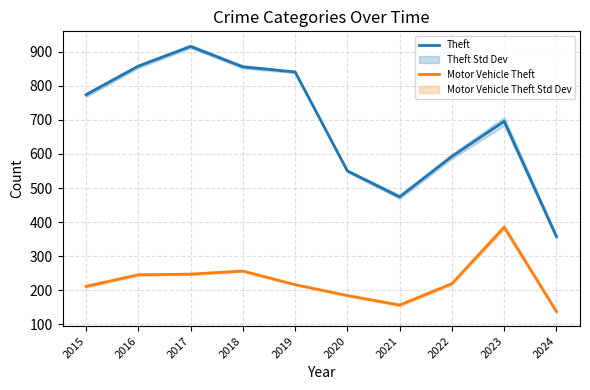

What are all the series names shown in the legend?

Theft, Motor Vehicle Theft